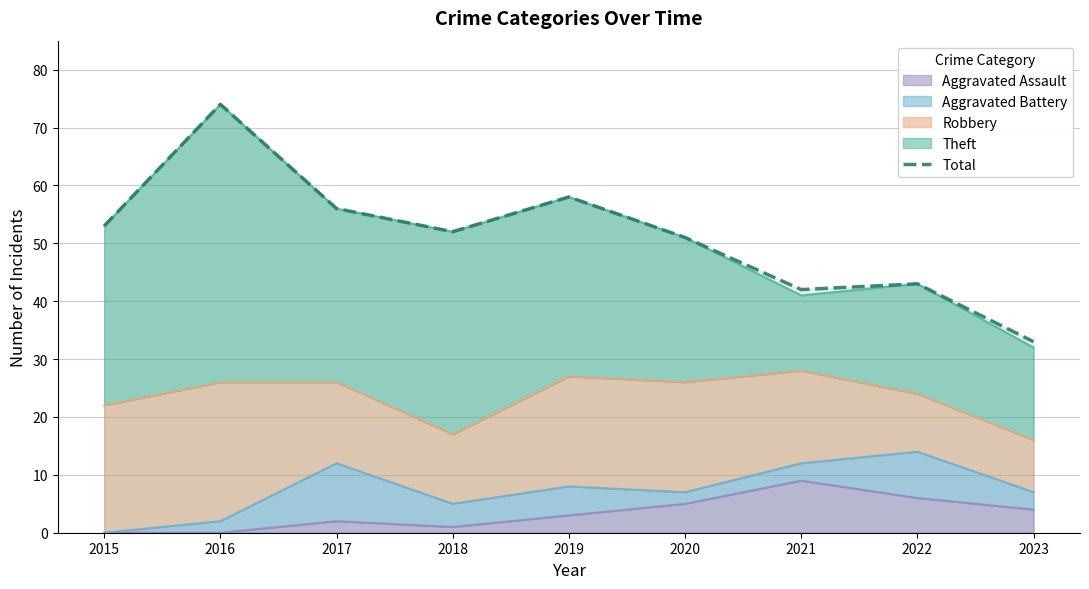

What is the sum of all values?

462